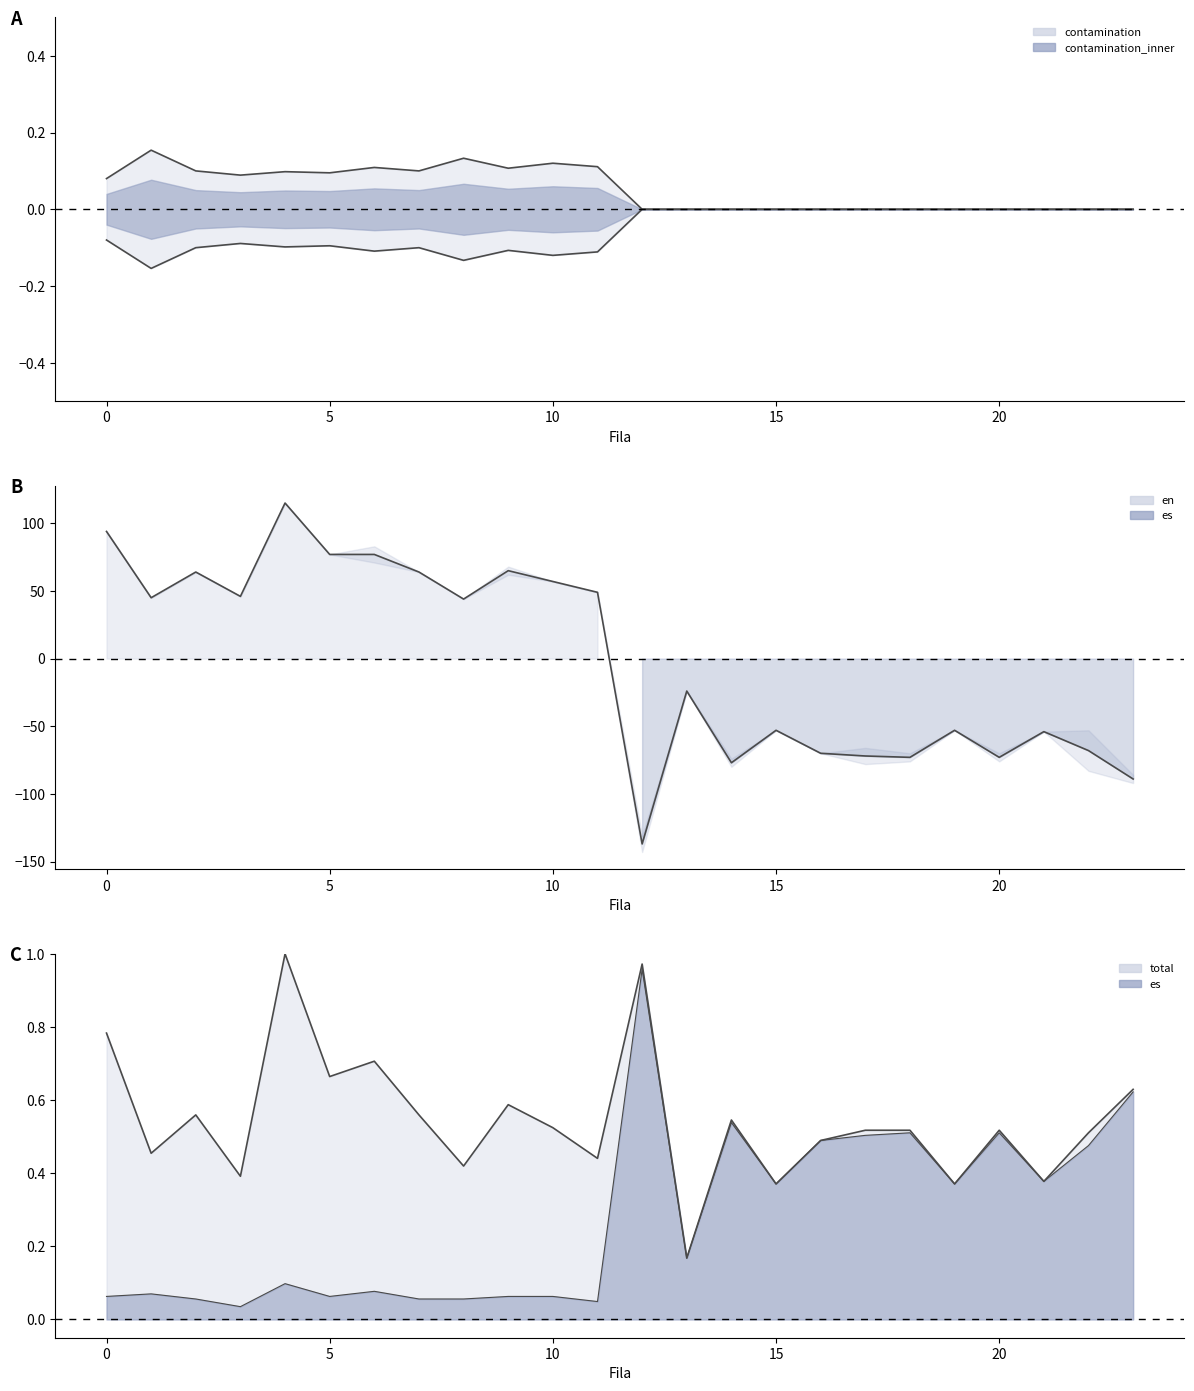

The value of contamination at 9 is 0.1. True or false?

True